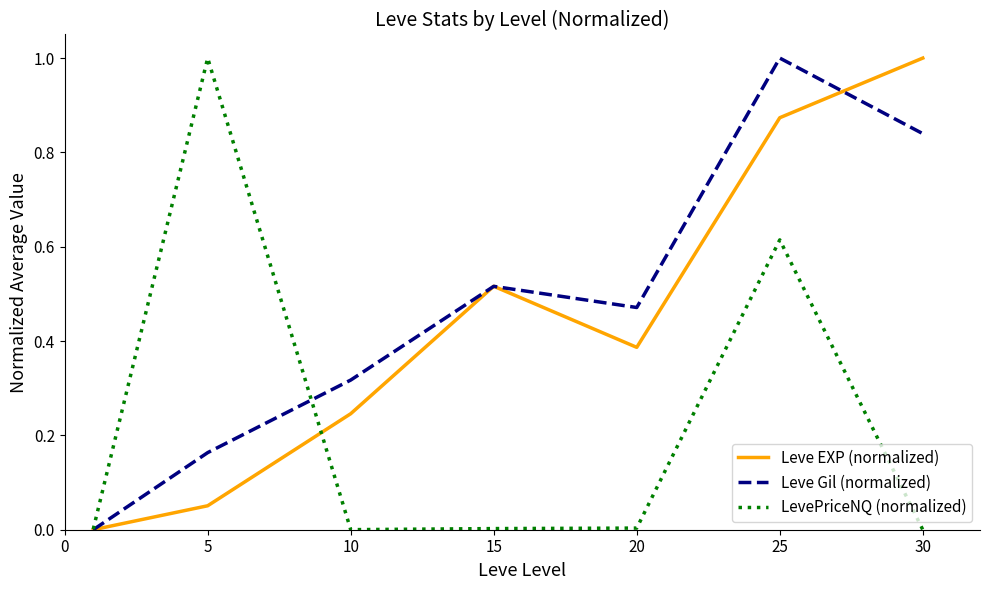

Which series ends up on top after the final intersection of Leve EXP (normalized) and Leve Gil (normalized)?

Leve EXP (normalized)